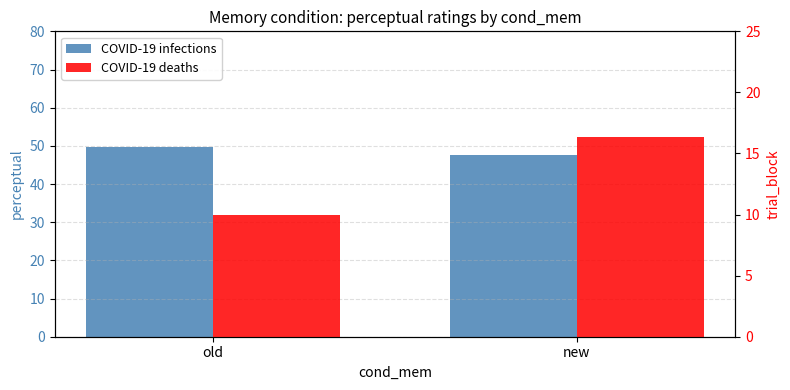

The COVID-19 deaths series shows 17.8 at old. True or false?

False